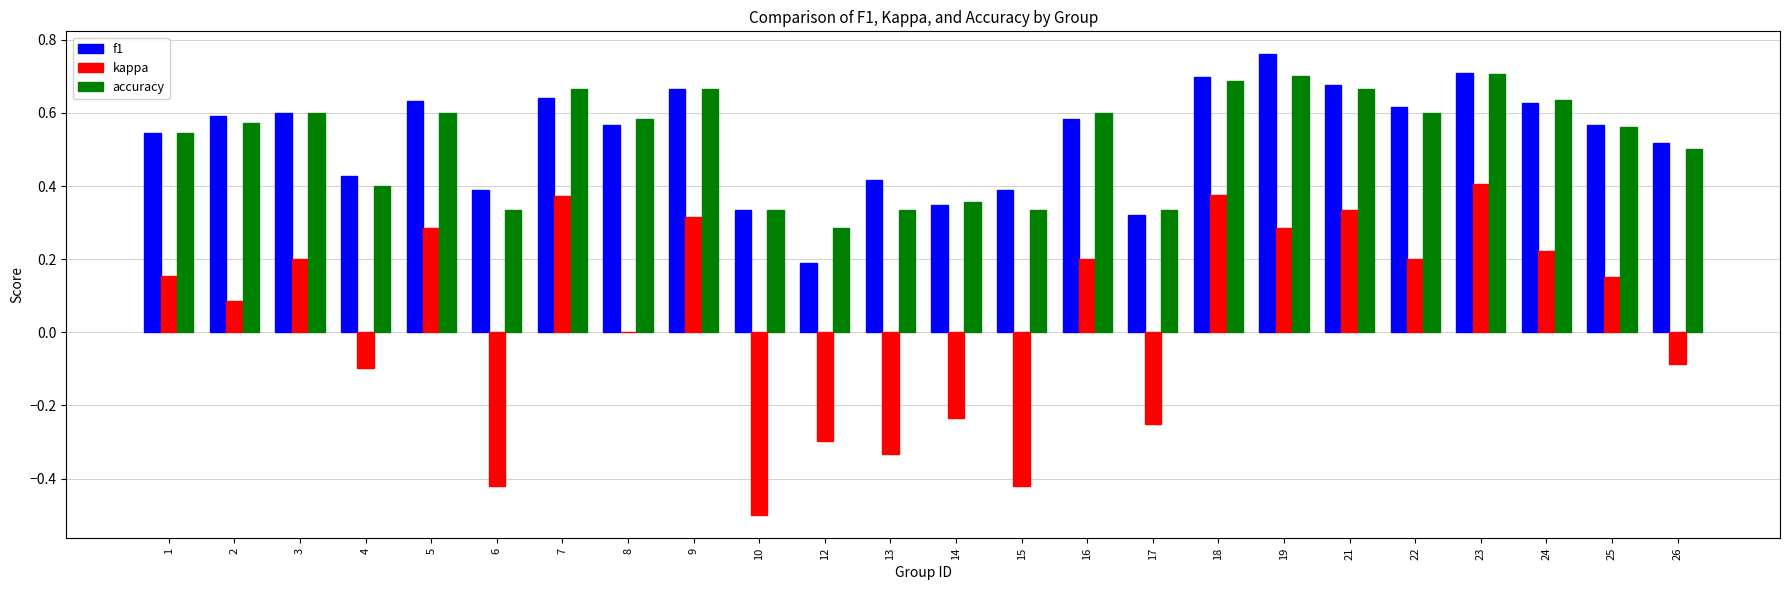

How many accuracy values are between 0 and 1?

24